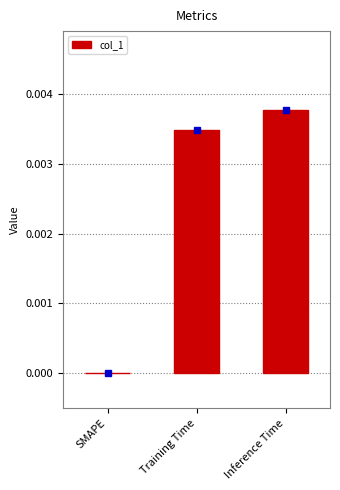

Which has a higher value, SMAPE or Training Time?

Training Time